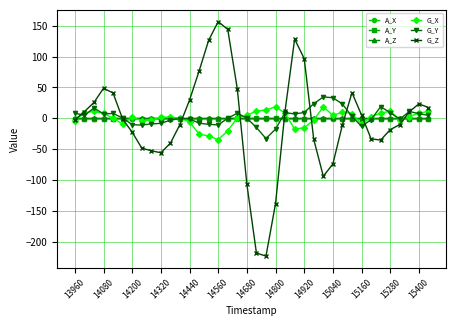

True or false: G_X has more than 1 interior local peaks.

True